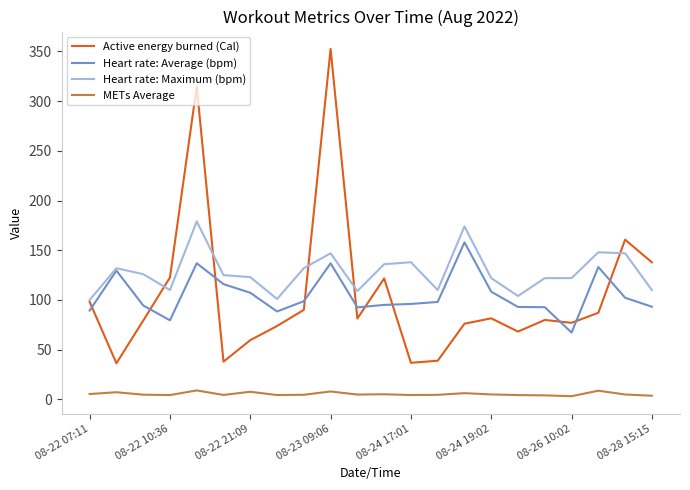

Does the chart display data point markers on the line(s)?

No